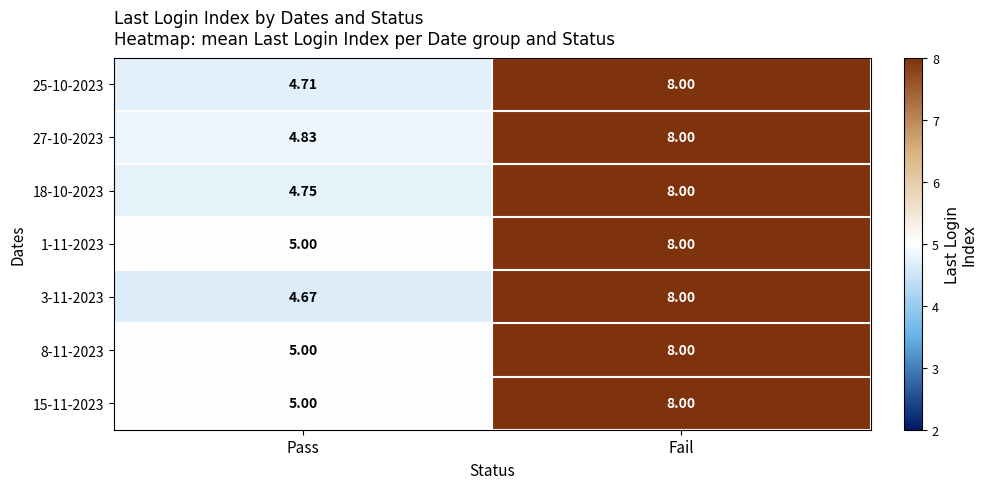

At which category is the sum across all series the highest?

Fail